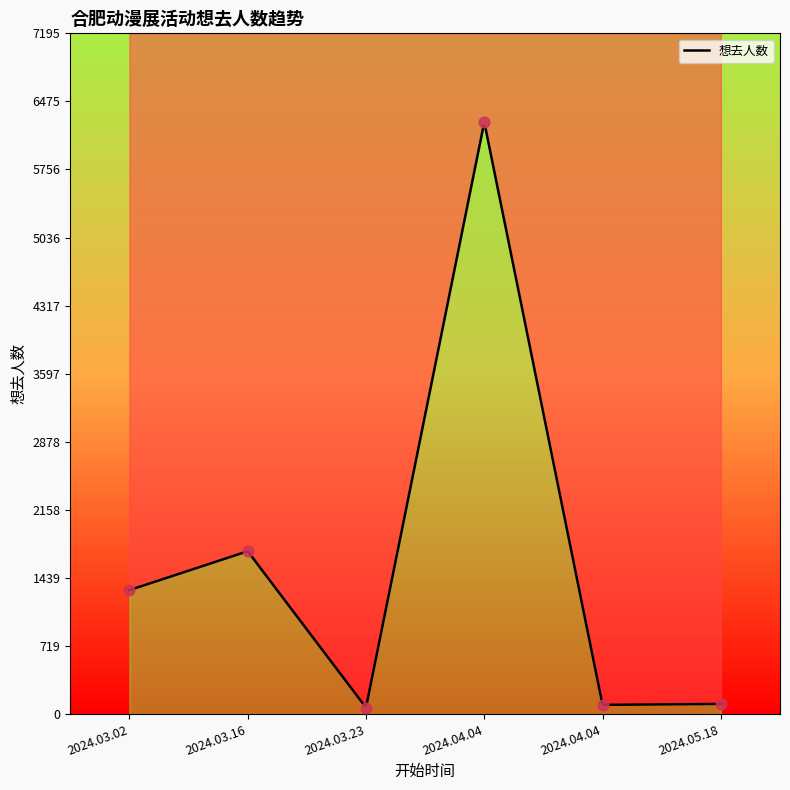

Approximately how many times larger is the value at 2024.05.18 compared to 2024.04.04?

1.1